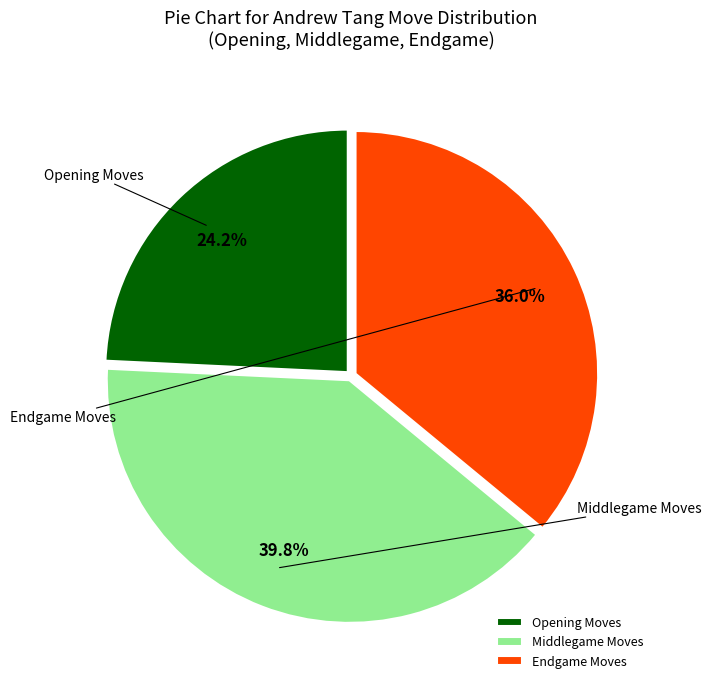

To the nearest percent, what is the average slice percentage?

33%